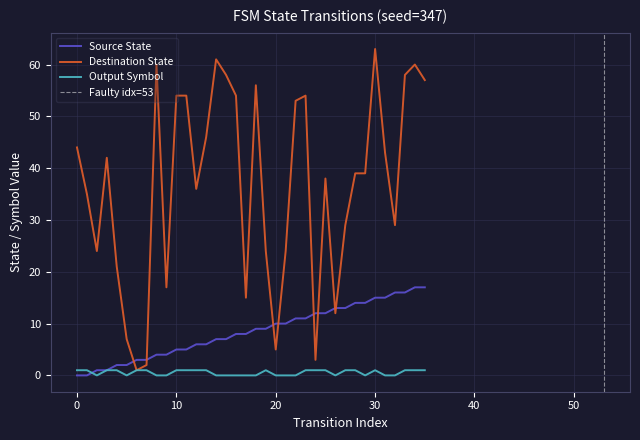

Rank the series by their maximum value, from highest to lowest.

destination_state, source_state, output_symbol